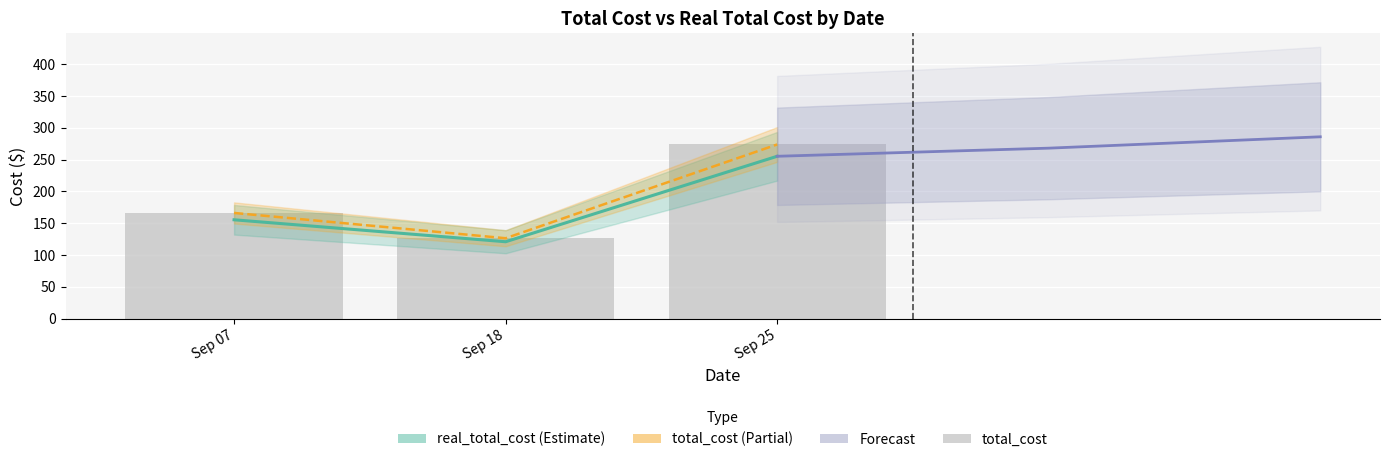

What is the minimum value shown in the chart?

120.8